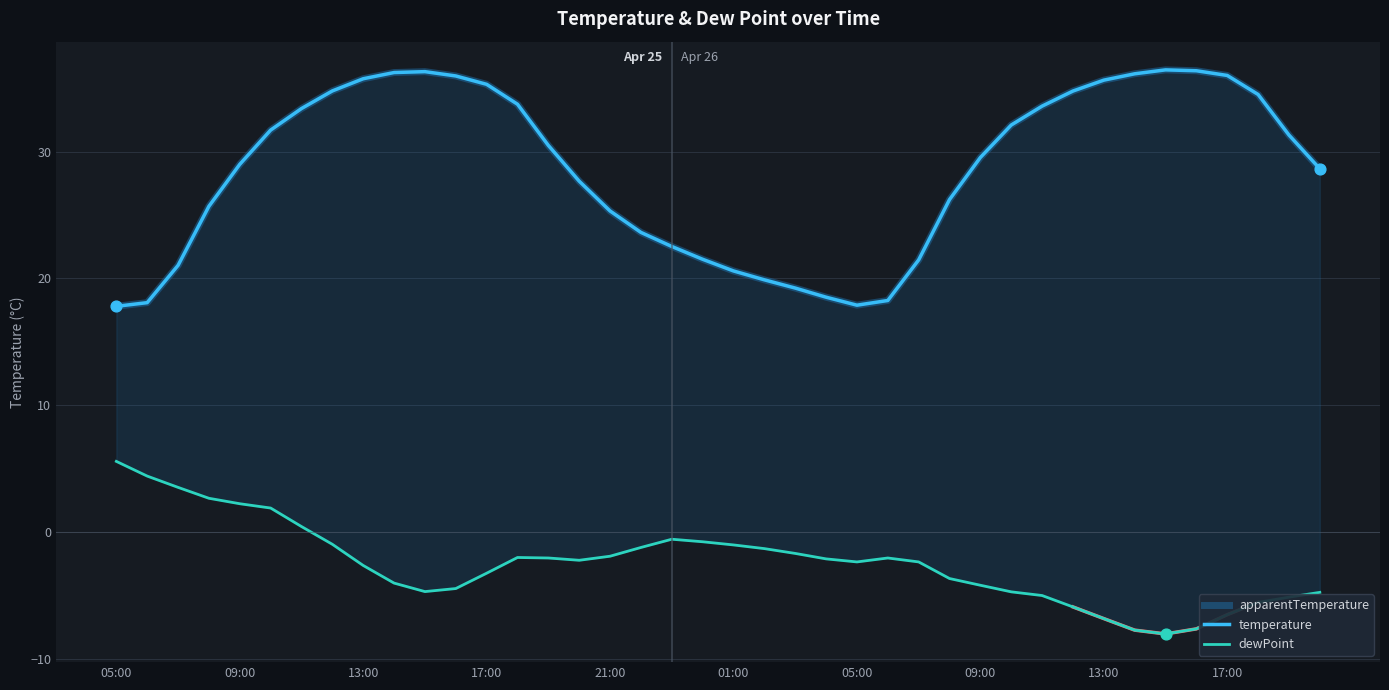

At which category is the sum across all series the highest?

13:00